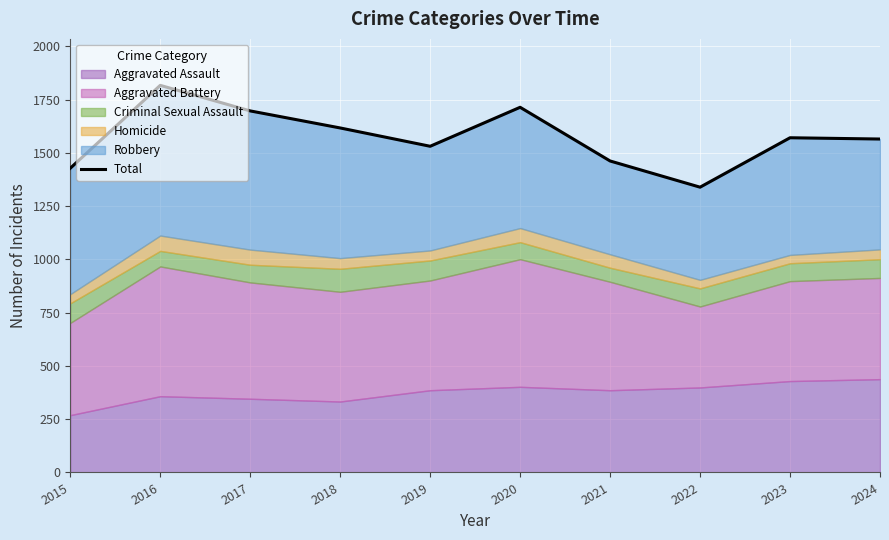

Where is the data nearest to the value 1578?

2023